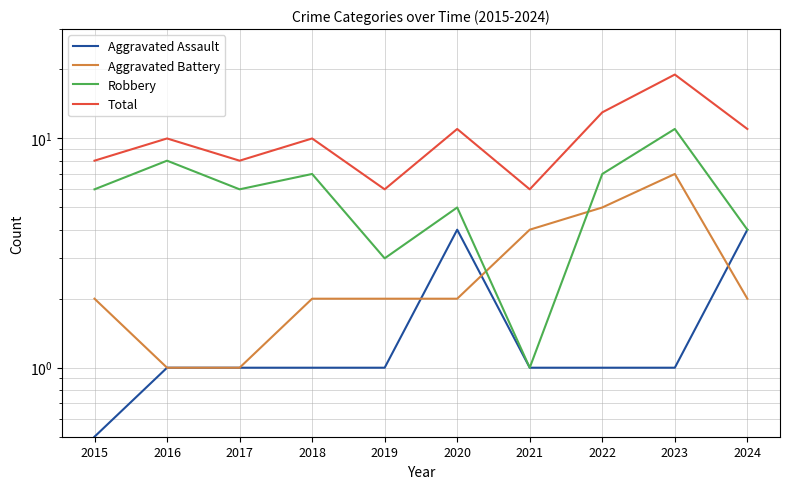

Which has a higher value, 2023 or 2018?

2023